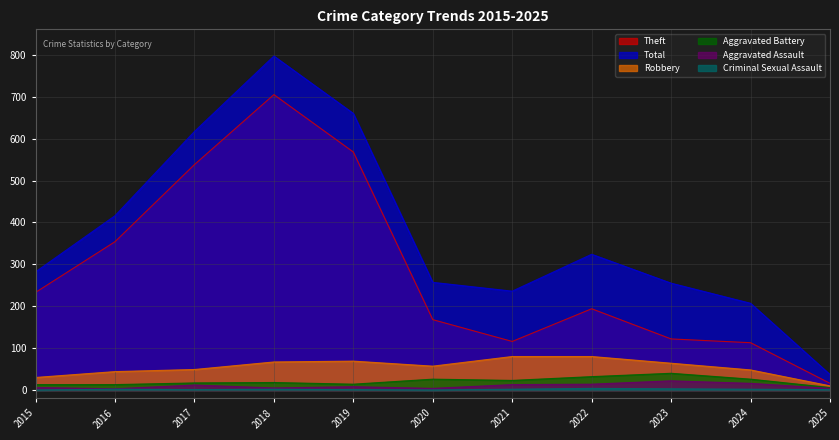

True or false: Theft has more than 1 interior local peaks.

True